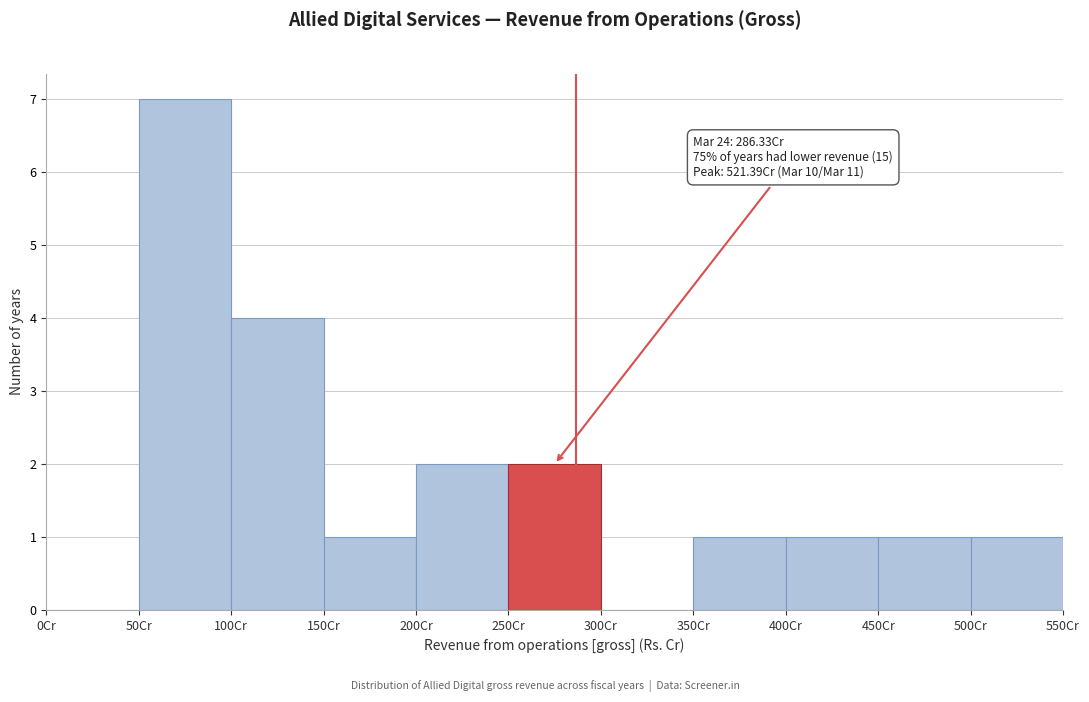

Which range on the x-axis has the tallest bar?

50 to 100